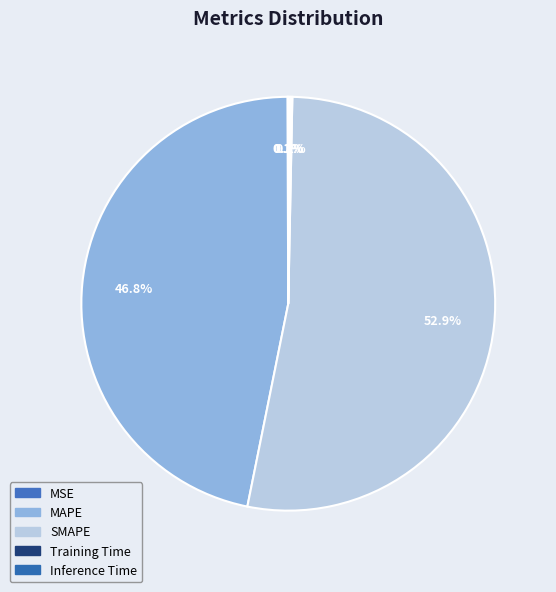

Which slice is the largest?

SMAPE